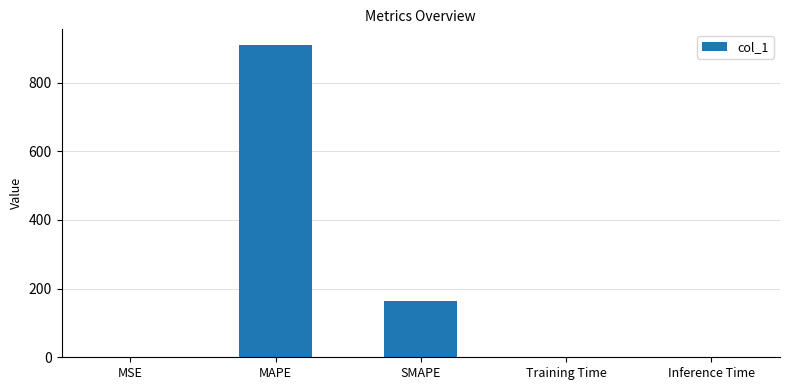

Which has a higher value, MAPE or MSE?

MAPE